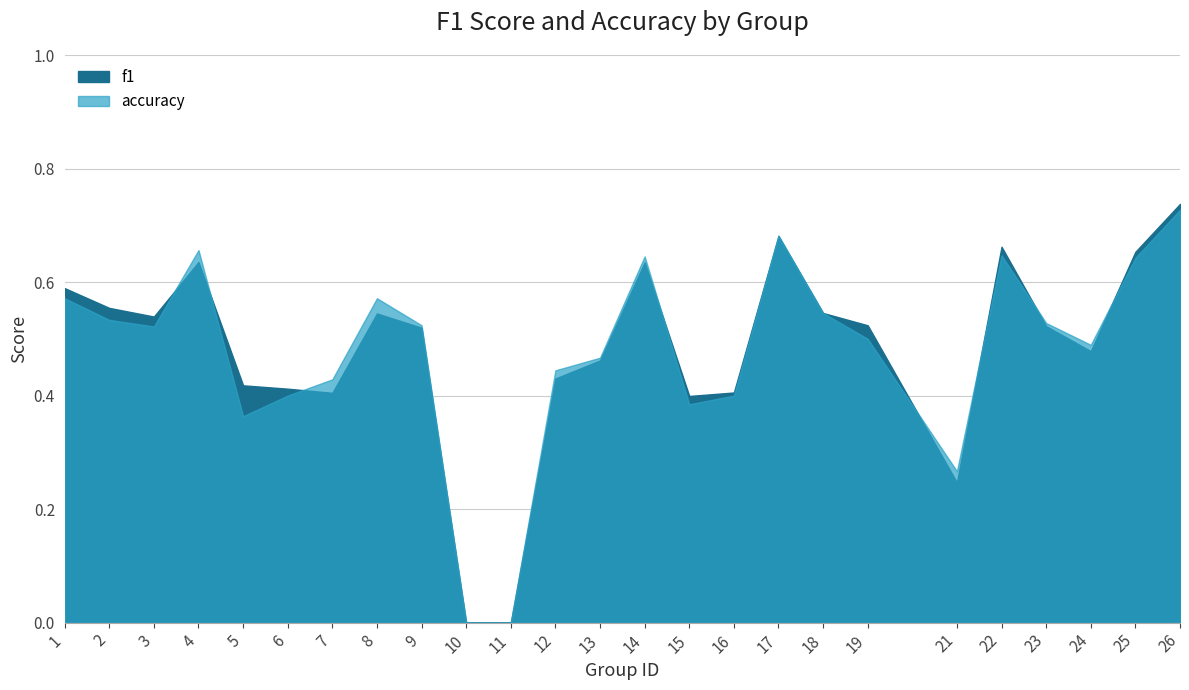

What is the difference between the accuracy values at 22 and 8?

0.1